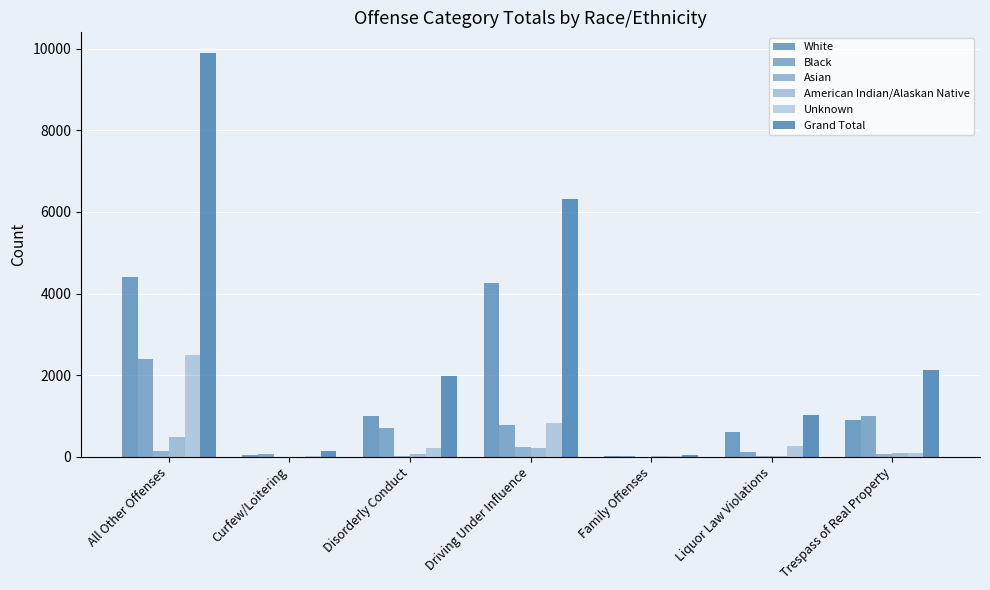

Are the bars grouped side by side (vs. stacked)?

Yes